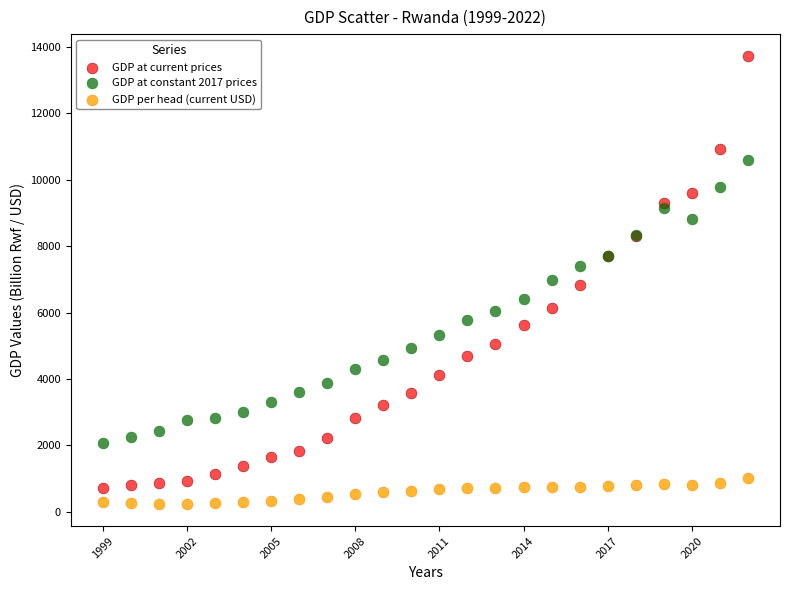

What are all the series names shown in the legend?

GDP at current prices, GDP at constant 2017 prices, GDP per head (current USD)